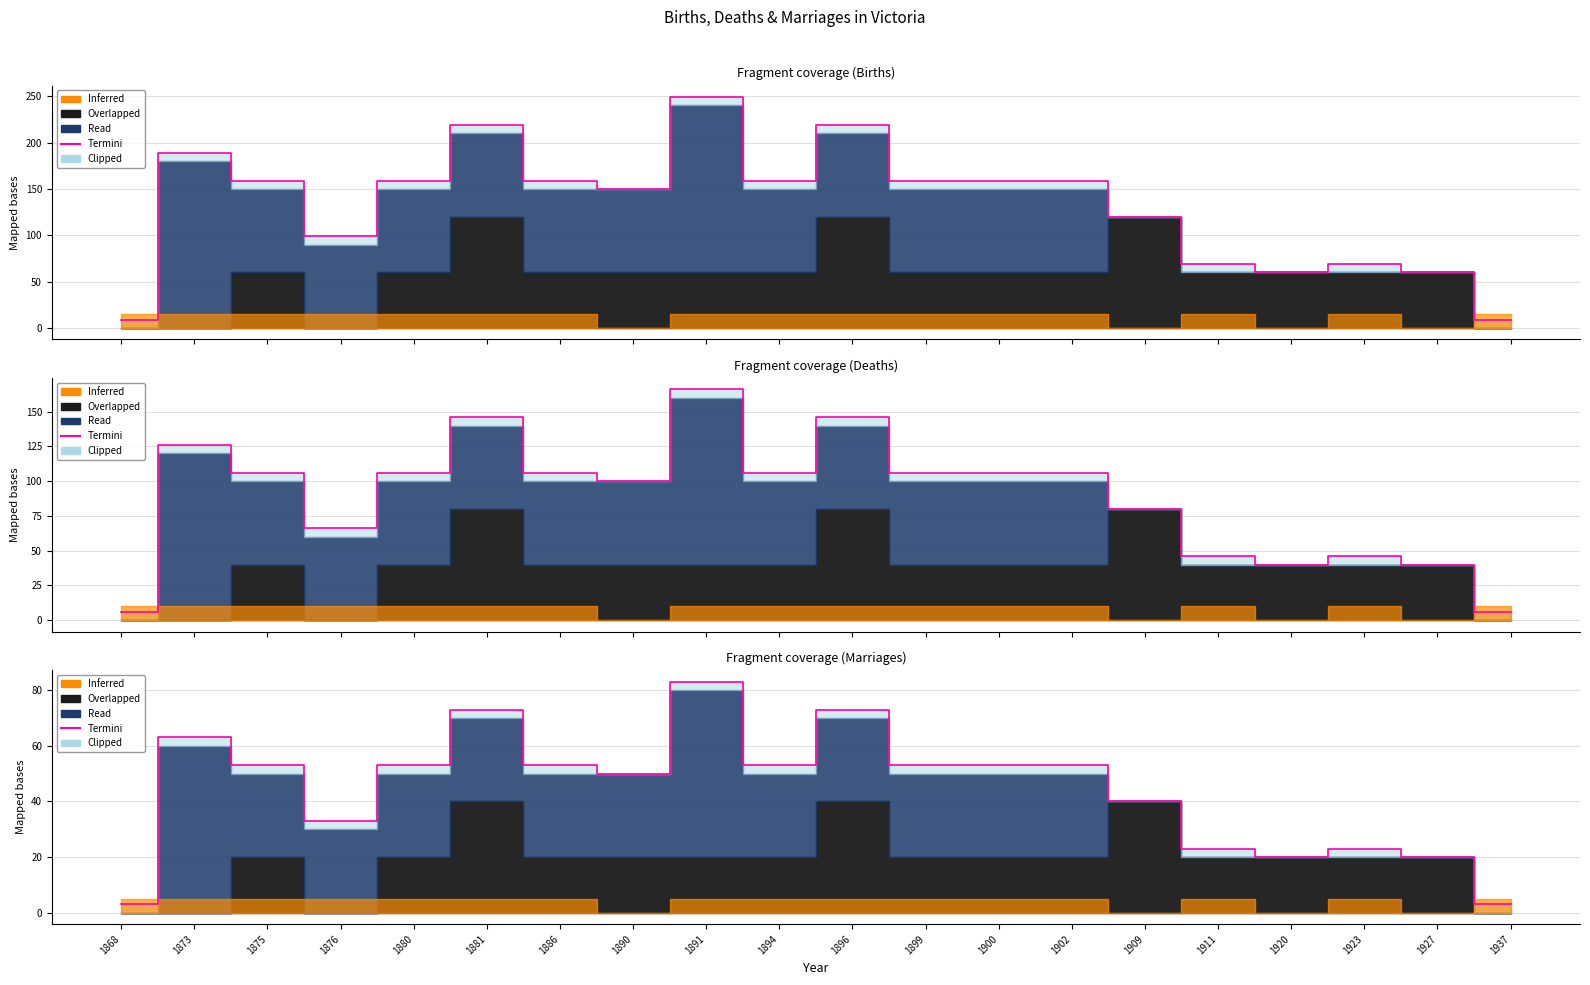

Which has a higher value, 1902 or 1875?

1902